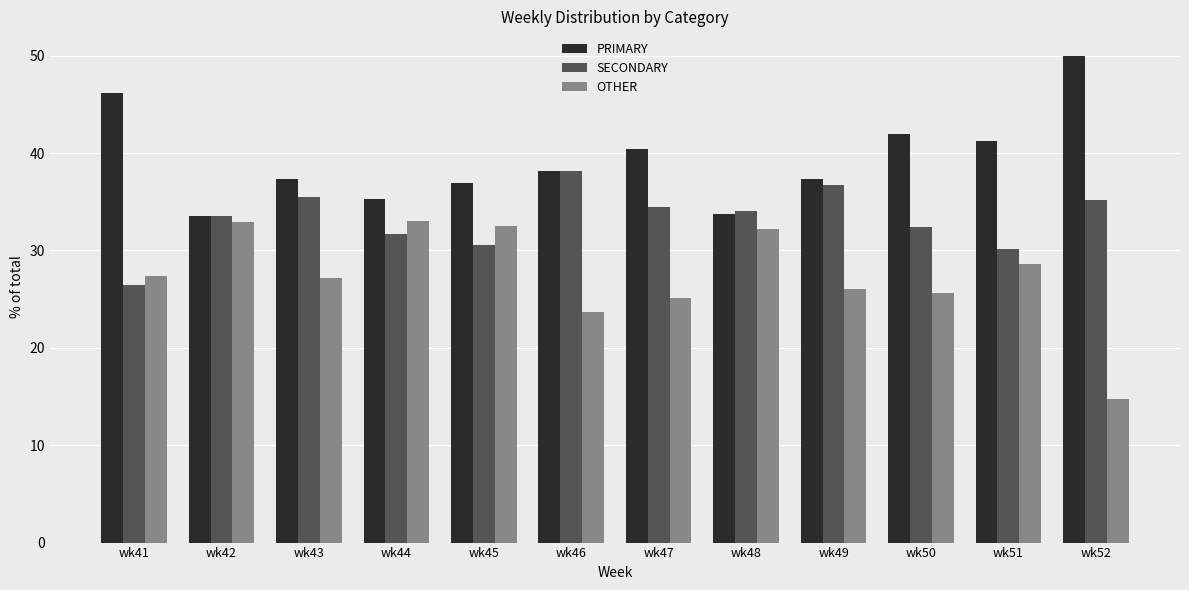

How many distinct data groups are displayed?

3